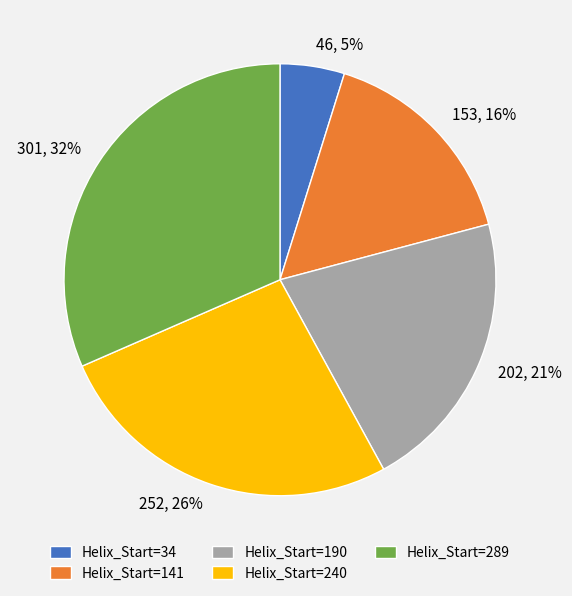

To the nearest percent, what is the average slice percentage?

20%